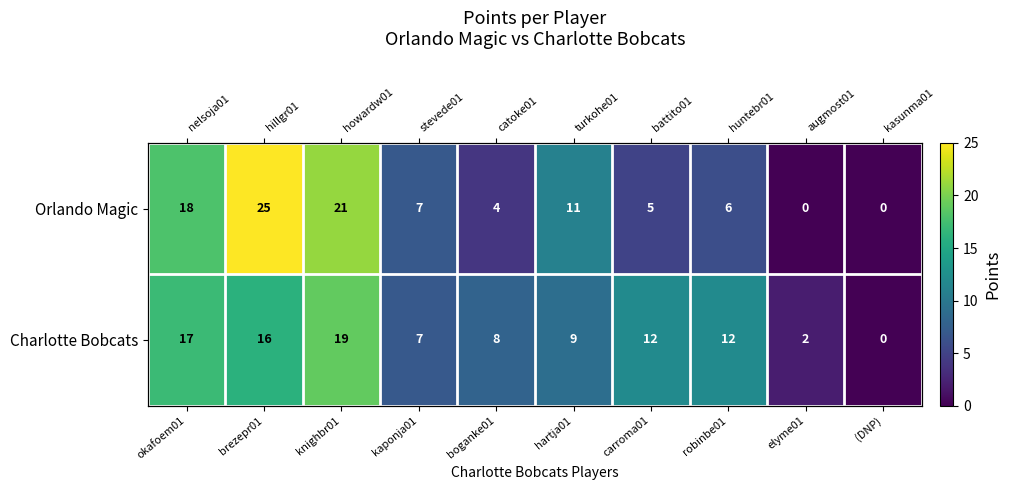

At which category is the sum across all series the highest?

brezepr01